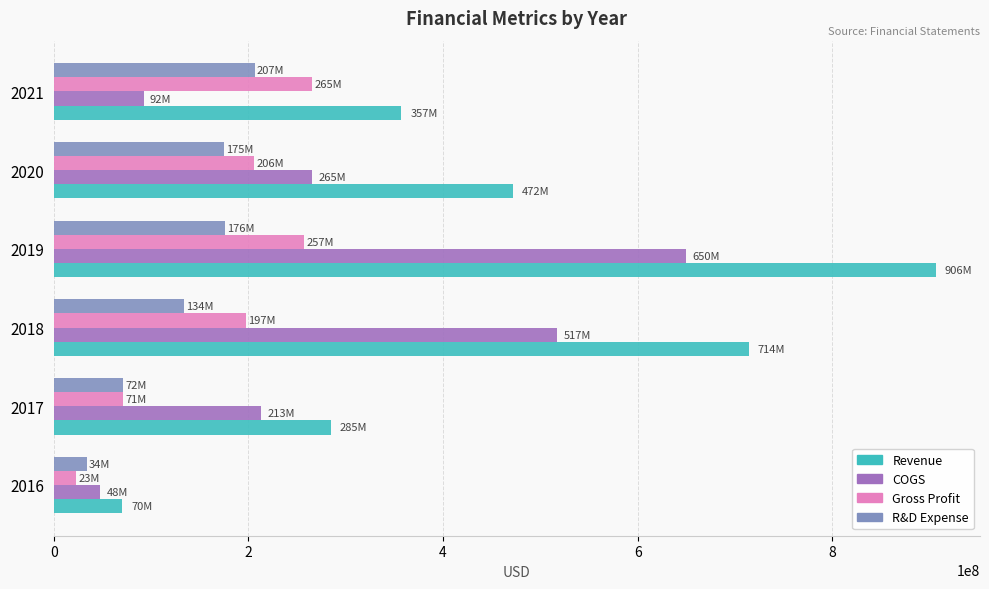

Which series has the largest total across all categories?

Revenue